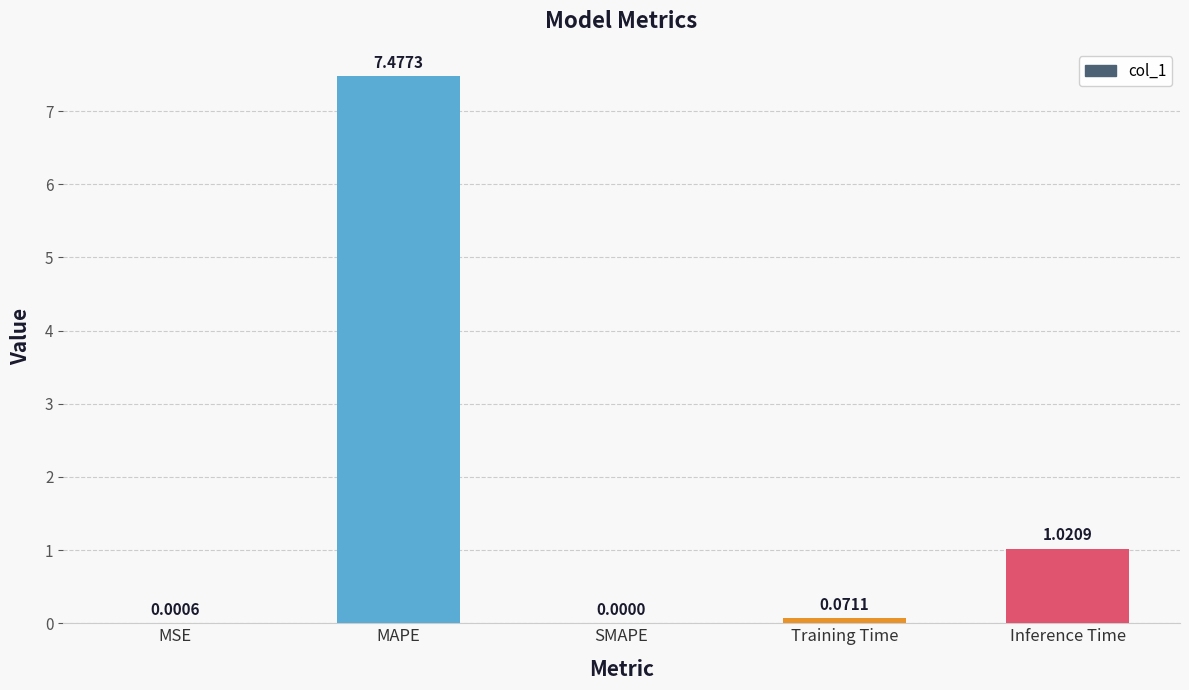

At which category does the chart reach its peak across all series?

MAPE